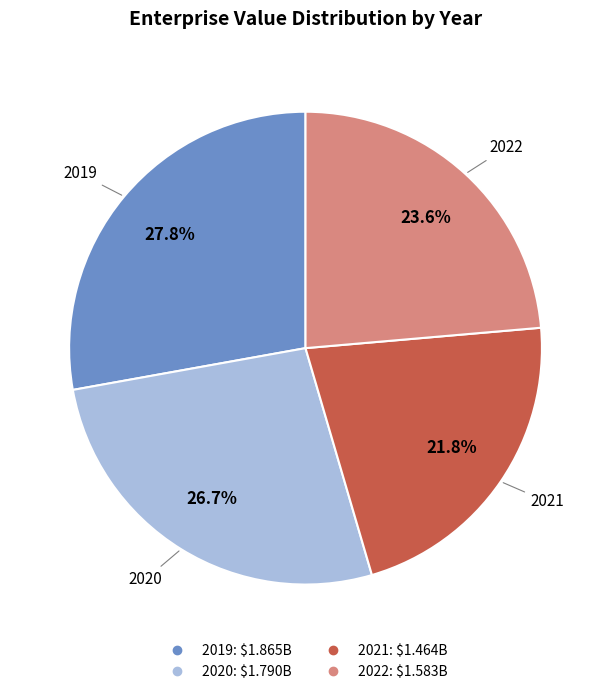

Does 2021 account for over 50% of the chart?

No